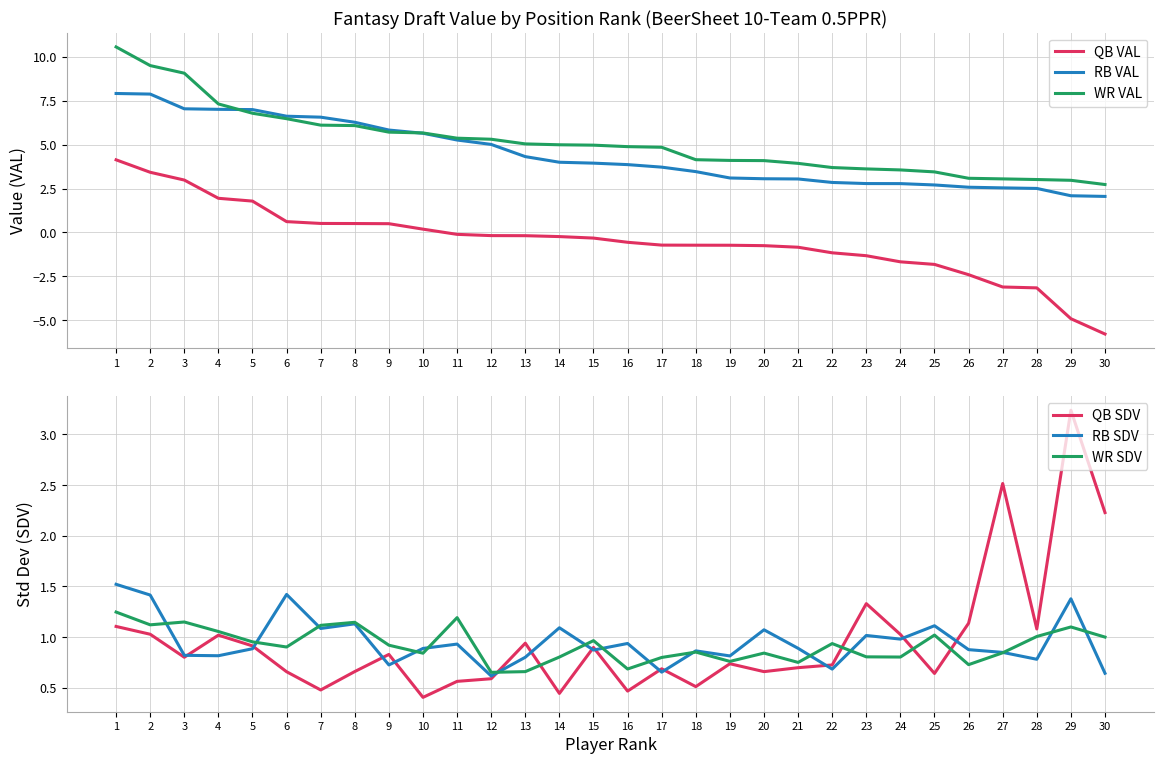

What is the value of the WR SDV point at the 9th from the left?

0.9